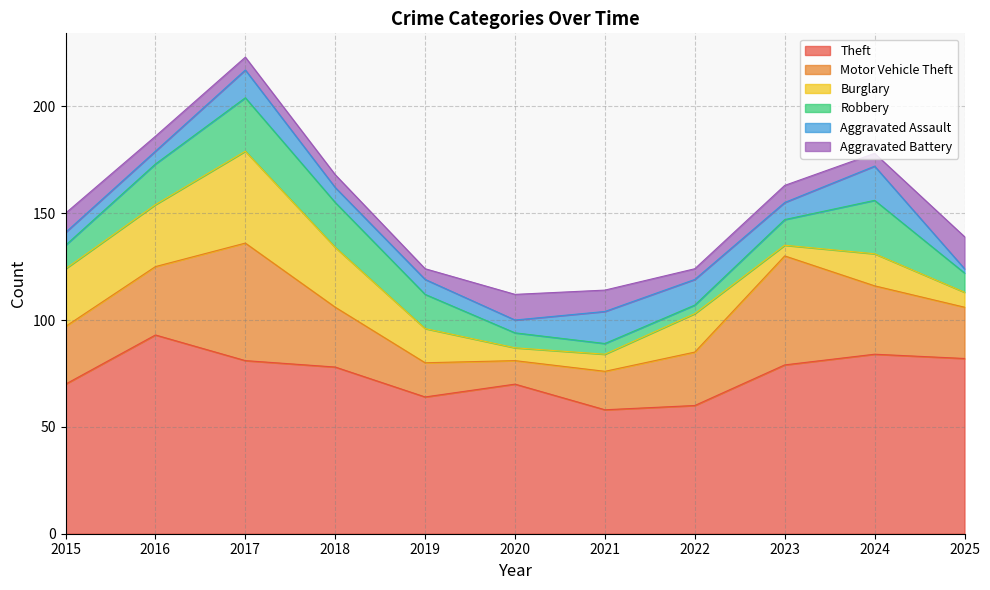

Which label corresponds to the largest value in the chart?

2016